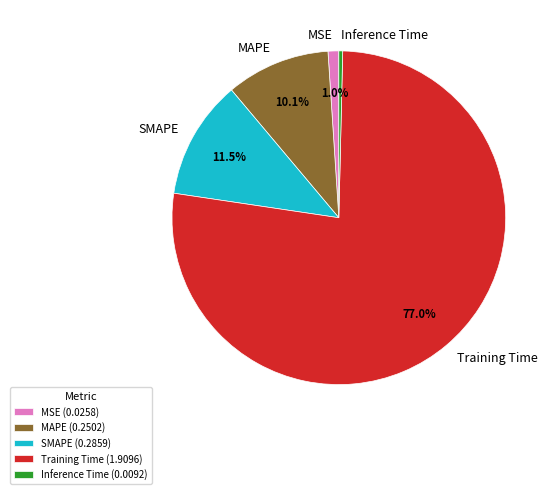

Between SMAPE and MSE, which is larger?

SMAPE